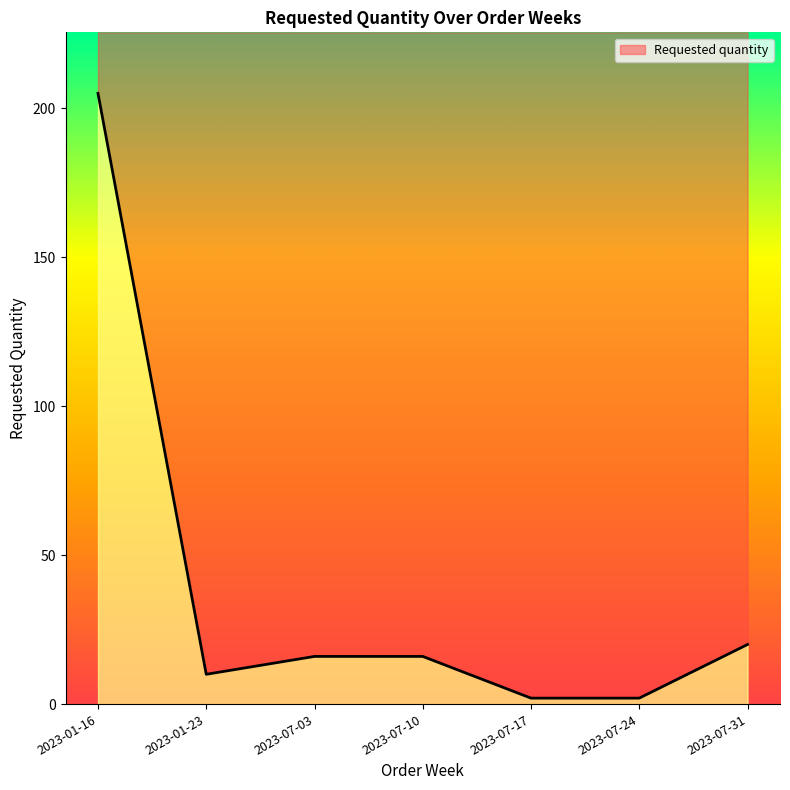

Is it true that the value at 2023-07-10 is 23?

False